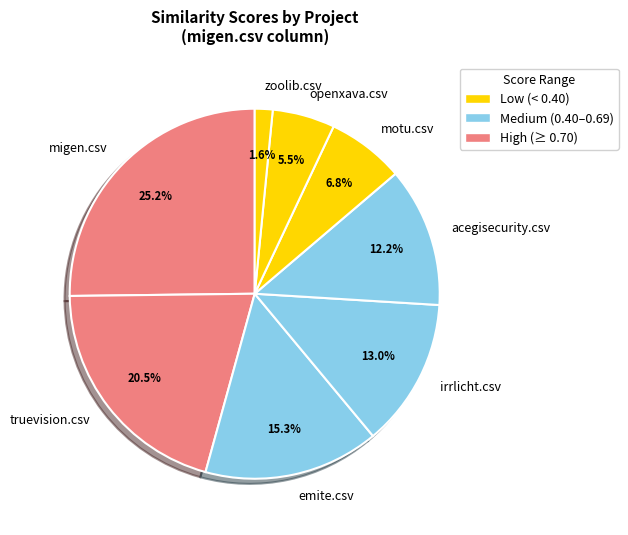

To the nearest percent, what is the average slice percentage?

12%